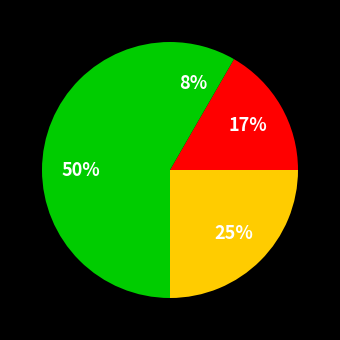

How many slices are in this pie chart?

4